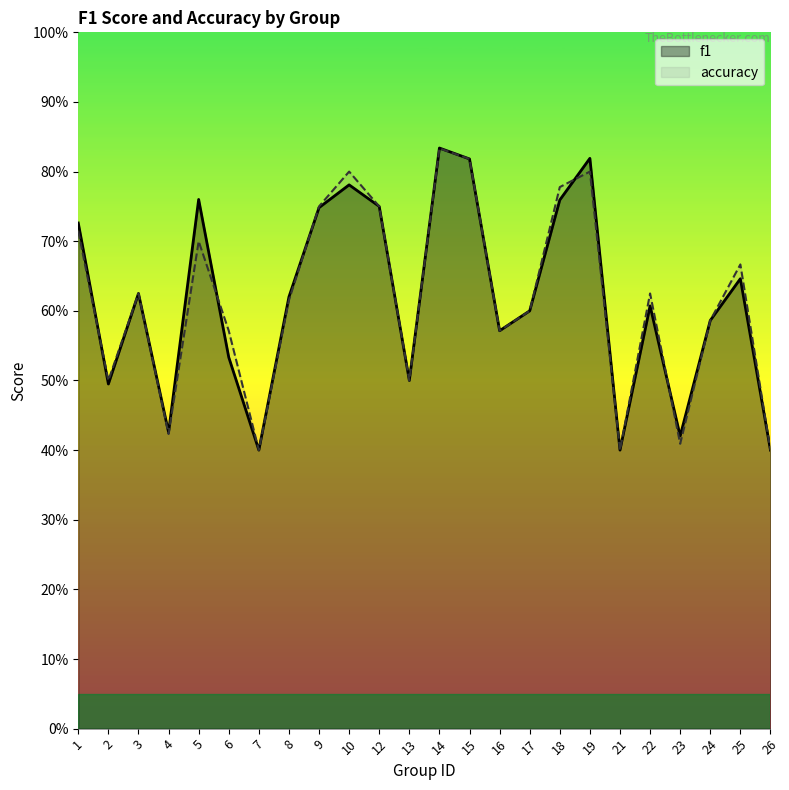

At how many categories does at least one series exceed 0?

24